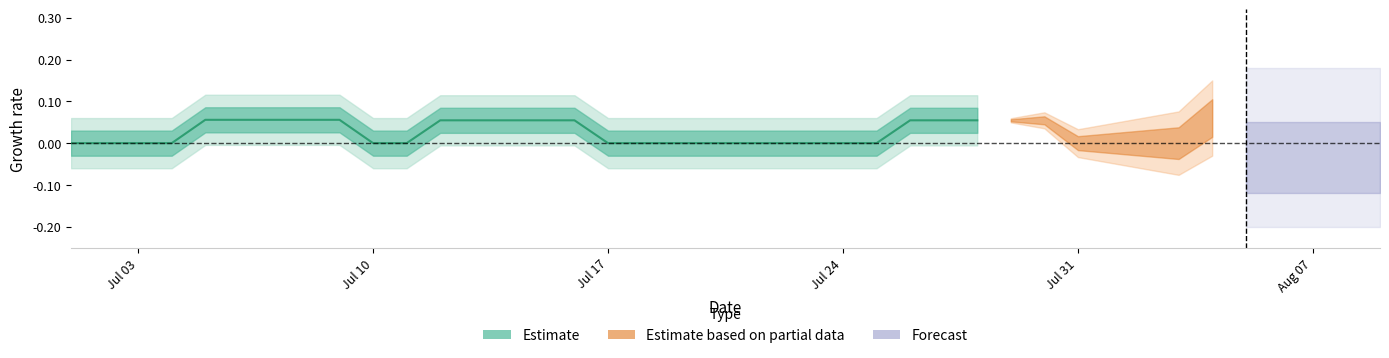

How many lines are shown in the chart?

1